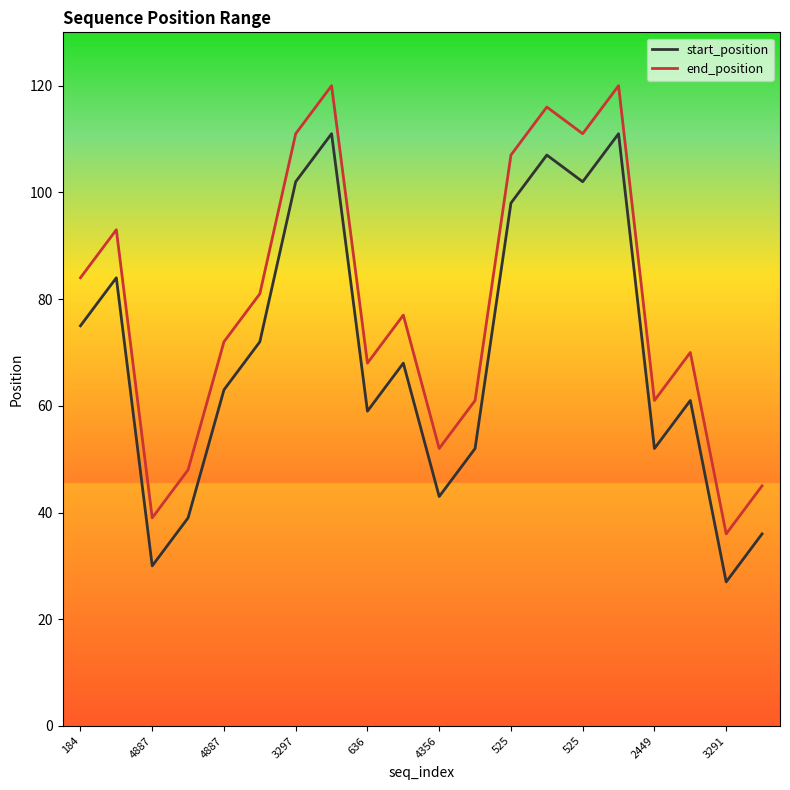

What is the sum of all start_position values?

1392